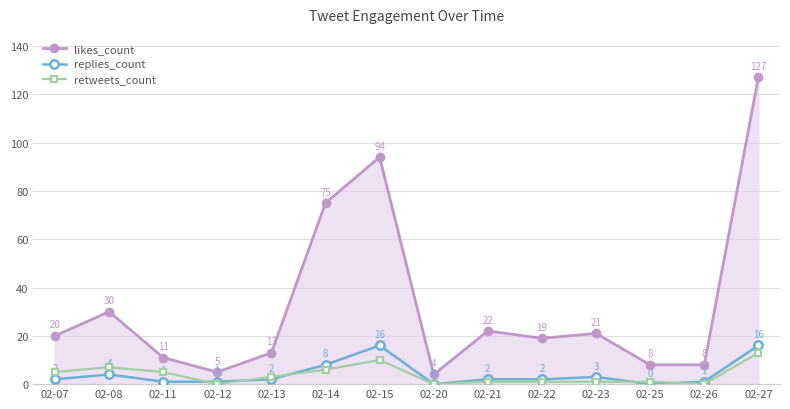

The value of likes_count at 02-15 is 38. True or false?

False